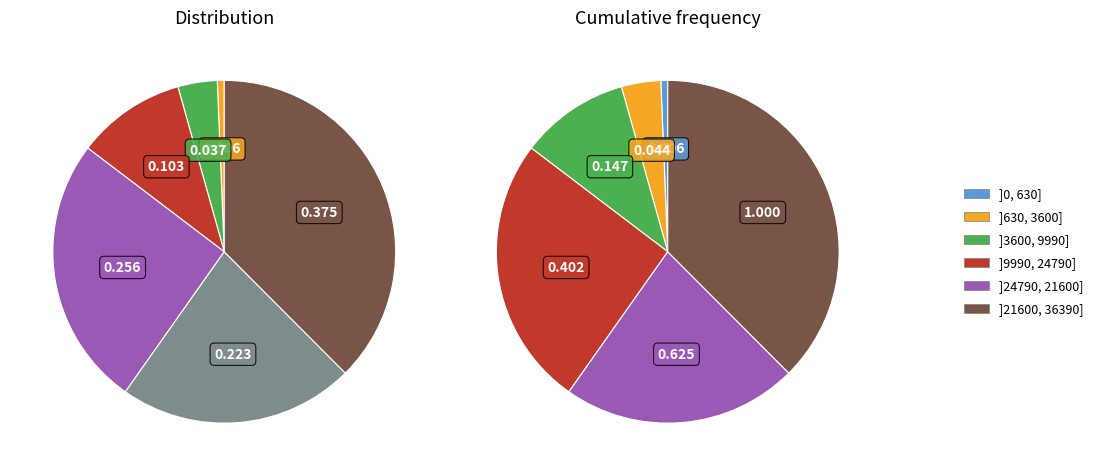

How many slices are in this pie chart?

6